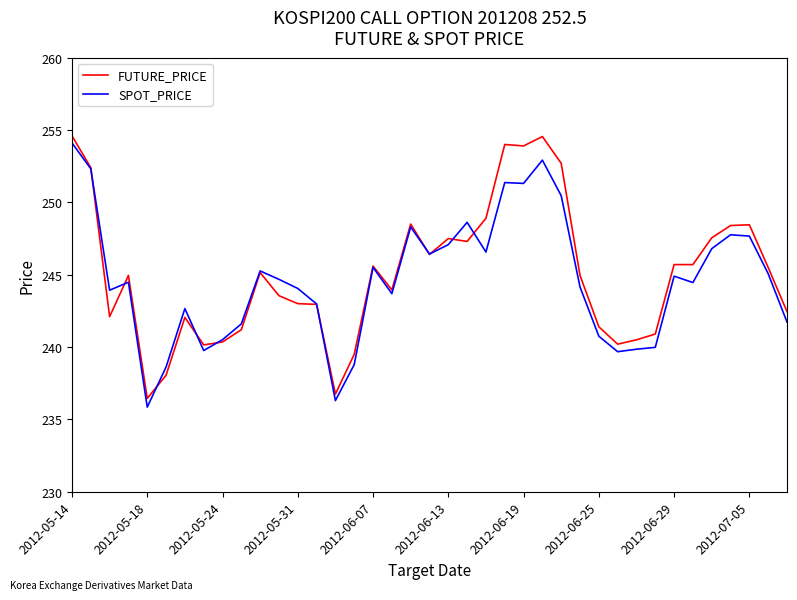

What is the greatest value displayed?

254.6